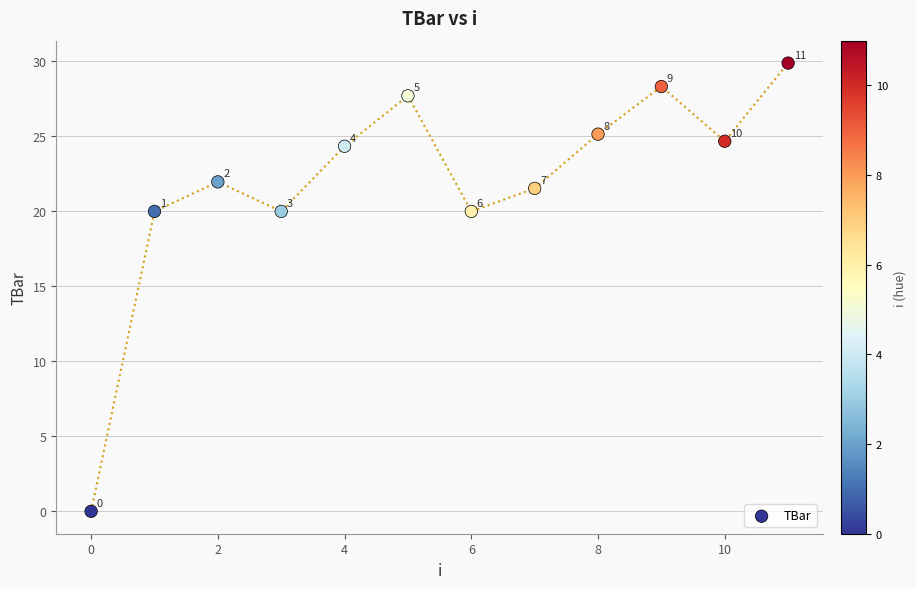

What Y value in the scatter plot is closest to 14?

20.0